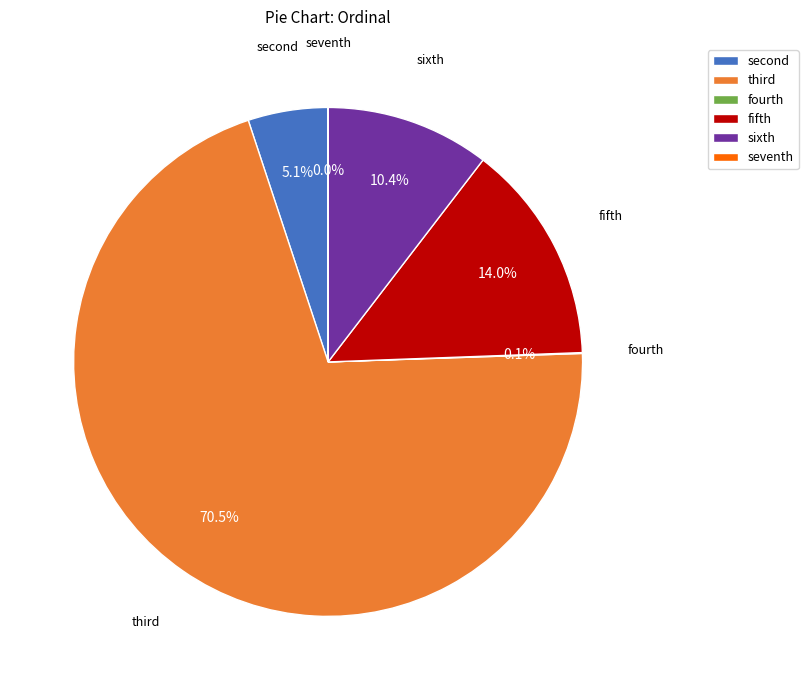

What portion of the pie excludes fifth?

86.0%